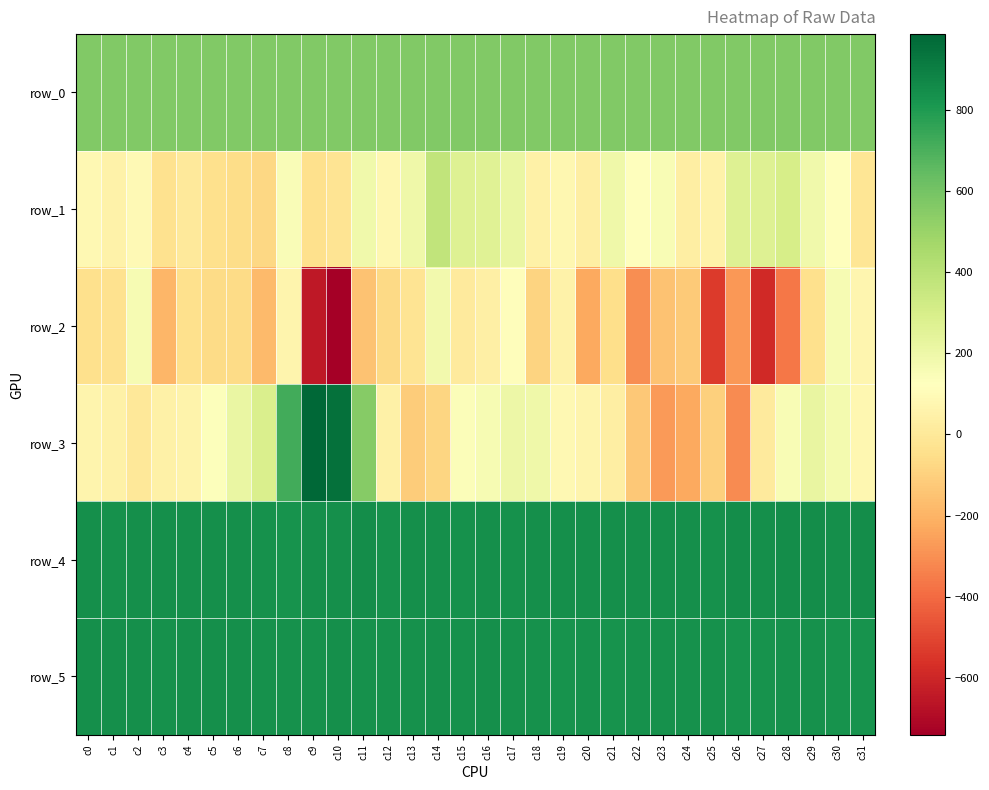

How many values in the row_0 series exceed 562?

22